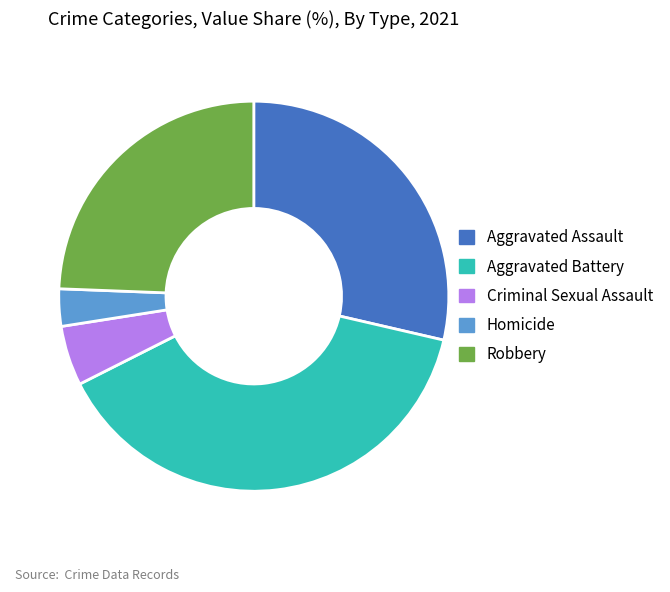

Combined, do Aggravated Battery and Criminal Sexual Assault account for over 50%?

No